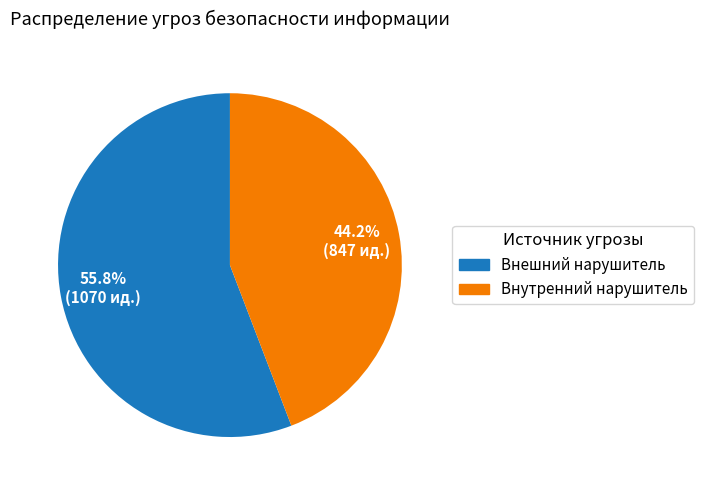

Does any single category account for the majority?

Yes